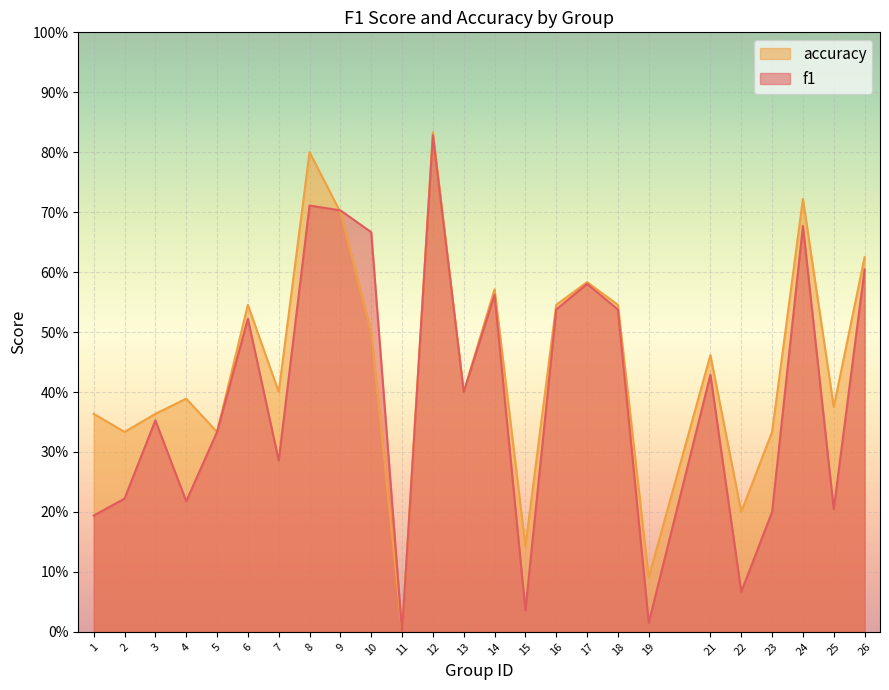

What is the total value across all series at 23?

0.5